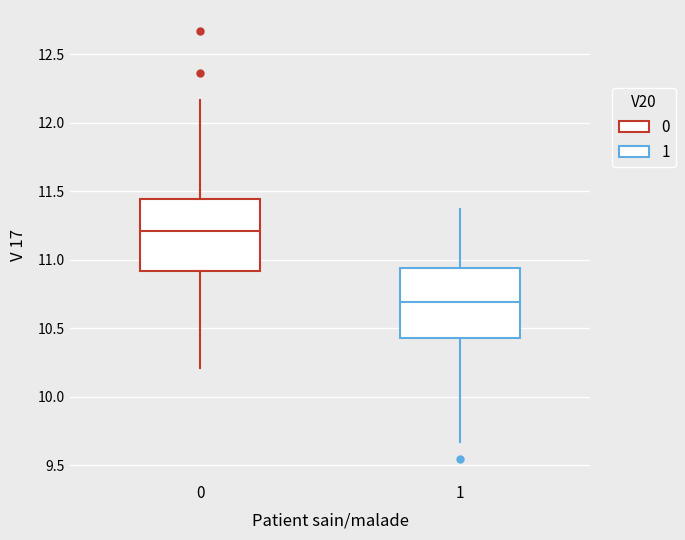

Reading left to right, transcribe this box plot: for each box, give where its median line is, the range the box spans, and where its two whiskers end, as read against the y-axis. The values are not printed on the chart, so give them approximately, as read against the axis.

0: median 11.20, box 10.90 to 11.45, whiskers 10.20 to 12.15
1: median 10.70, box 10.45 to 10.95, whiskers 9.65 to 11.35